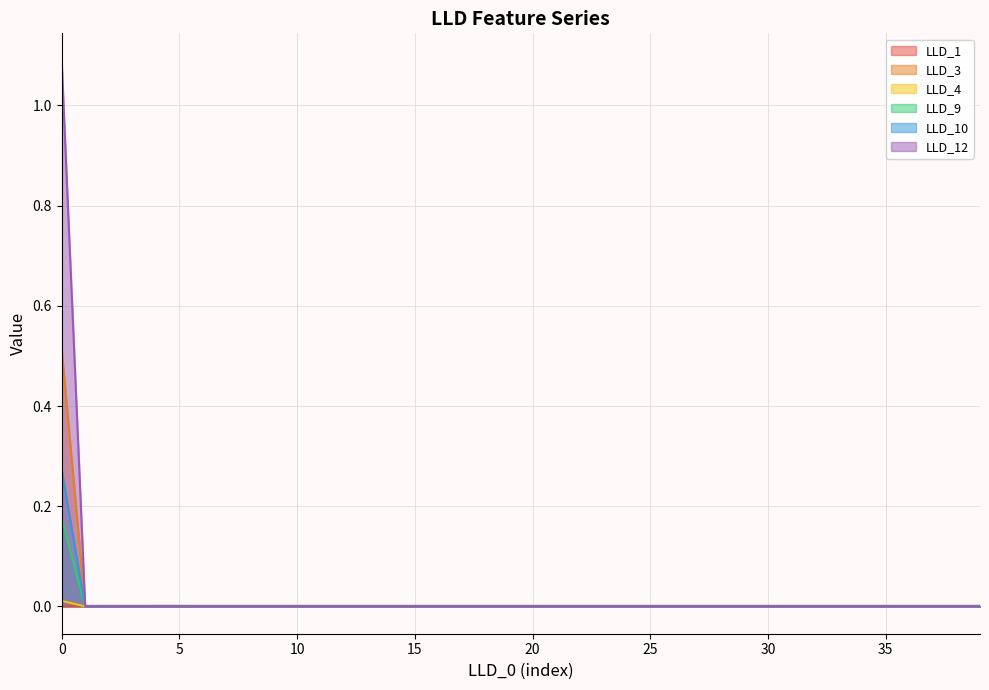

True or false: LLD_9 has more than 0 interior local peaks.

False